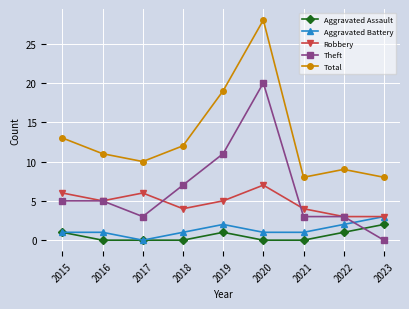

What are all the series names shown in the legend?

Aggravated Assault, Aggravated Battery, Robbery, Theft, Total